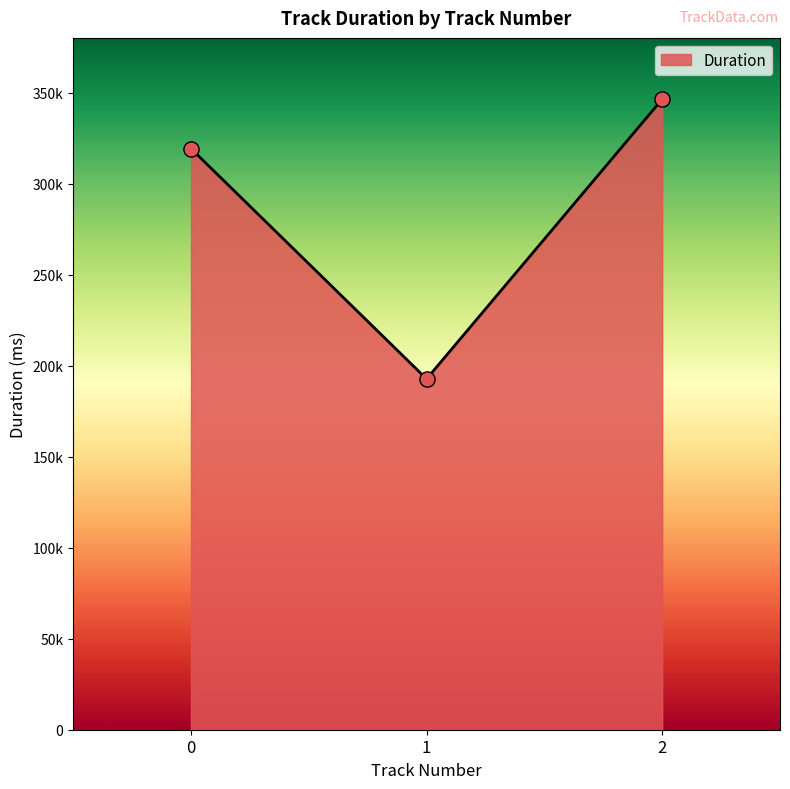

Approximately how many times larger is the value at 0 compared to 1?

1.7